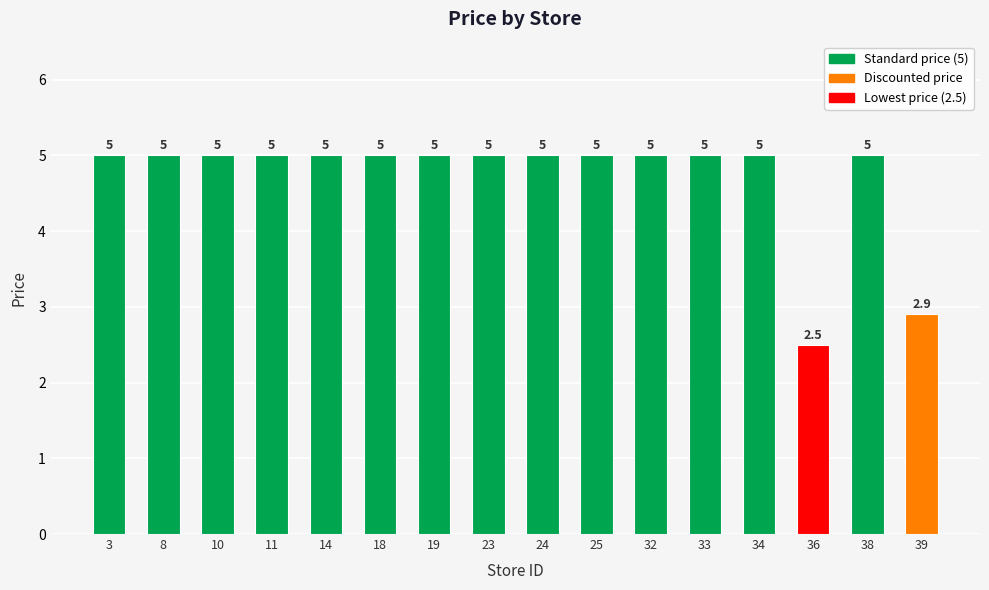

Reading left to right, extract all data points from this chart.

3=5.0	8=5.0	10=5.0	11=5.0	14=5.0	18=5.0	19=5.0	23=5.0	24=5.0	25=5.0	32=5.0	33=5.0	34=5.0	36=2.5	38=5.0	39=2.9